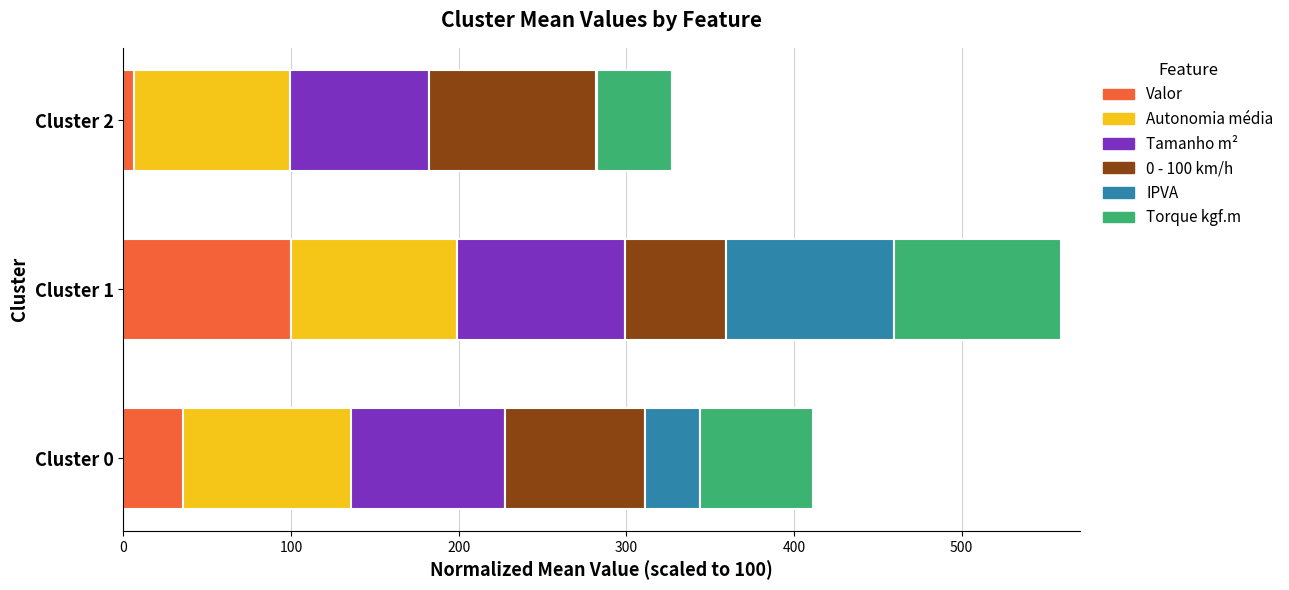

What is the sum of all Valor values?

142.1